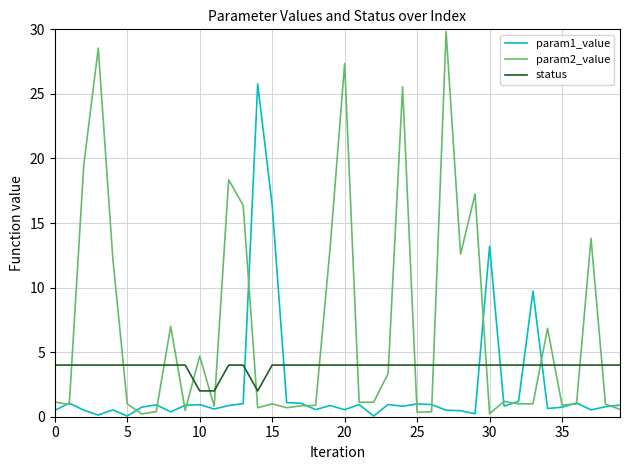

Which series has the largest range (max minus min)?

param2_value